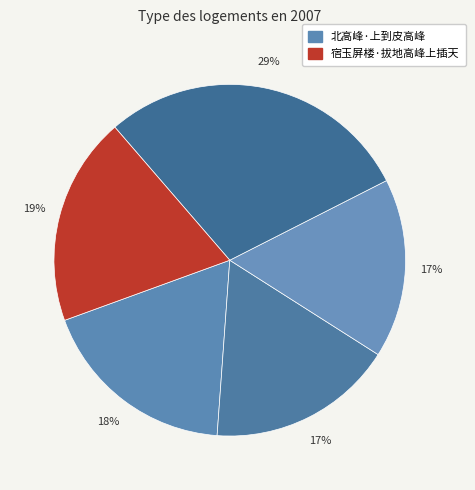

To the nearest percent, what is the average slice percentage?

20%